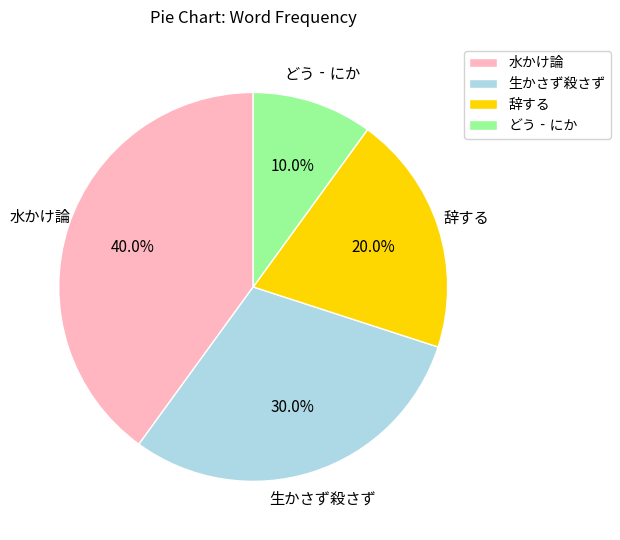

How much of the chart is everything except 水かけ論?

60.0%